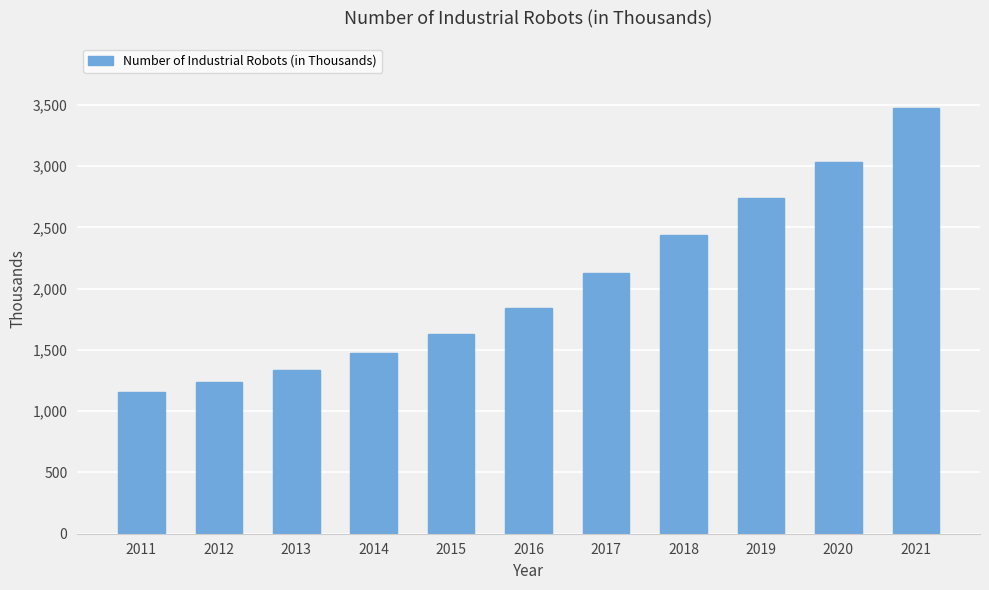

Read the value at 2012.

1235